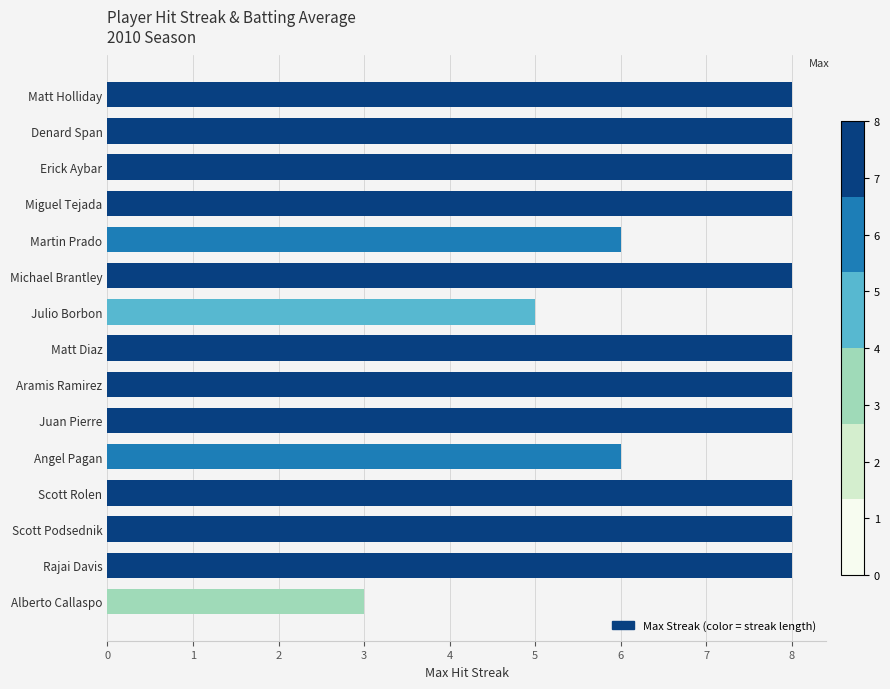

Approximately how many times larger is the value at Matt Diaz compared to Angel Pagan?

1.3